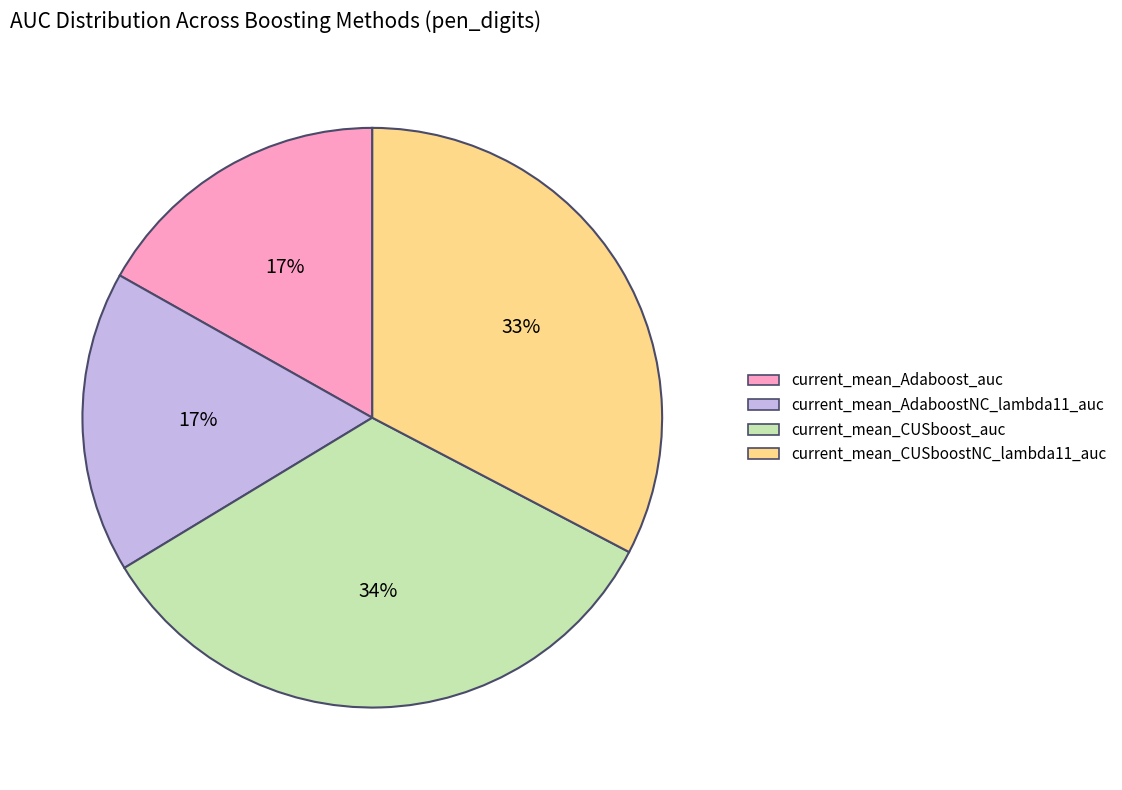

Which has a higher value, current_mean_Adaboost_auc or current_mean_CUSboostNC_lambda11_auc?

current_mean_CUSboostNC_lambda11_auc